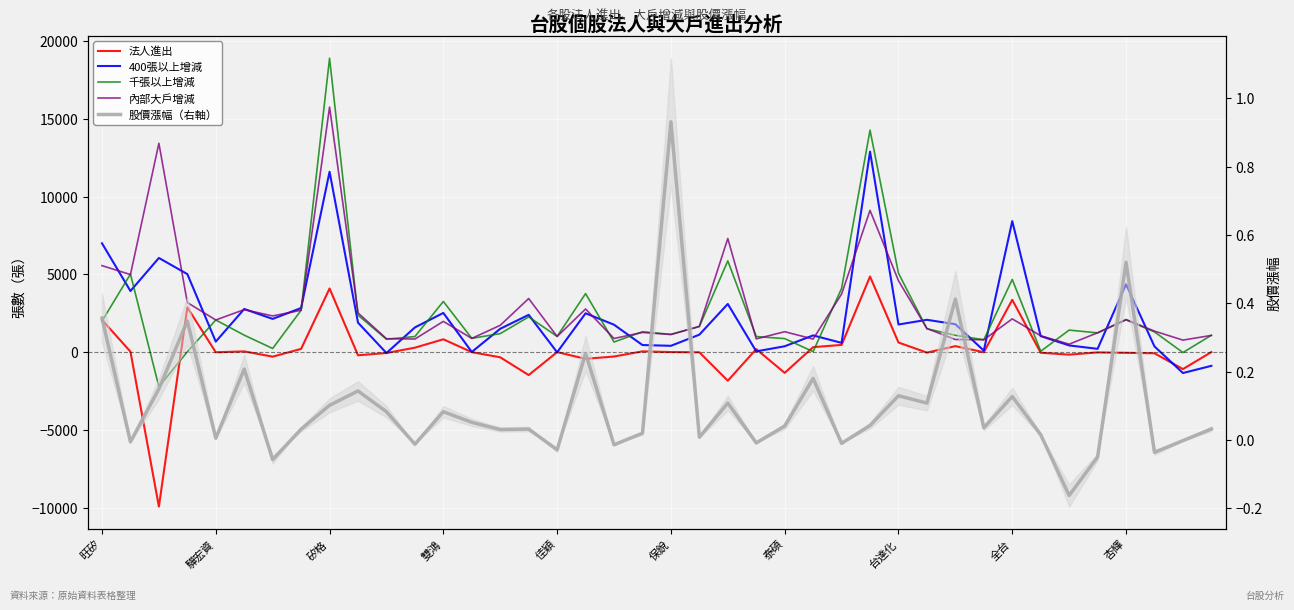

True or false: 內部大戶增減 and 千張以上增減 cross at least once.

True